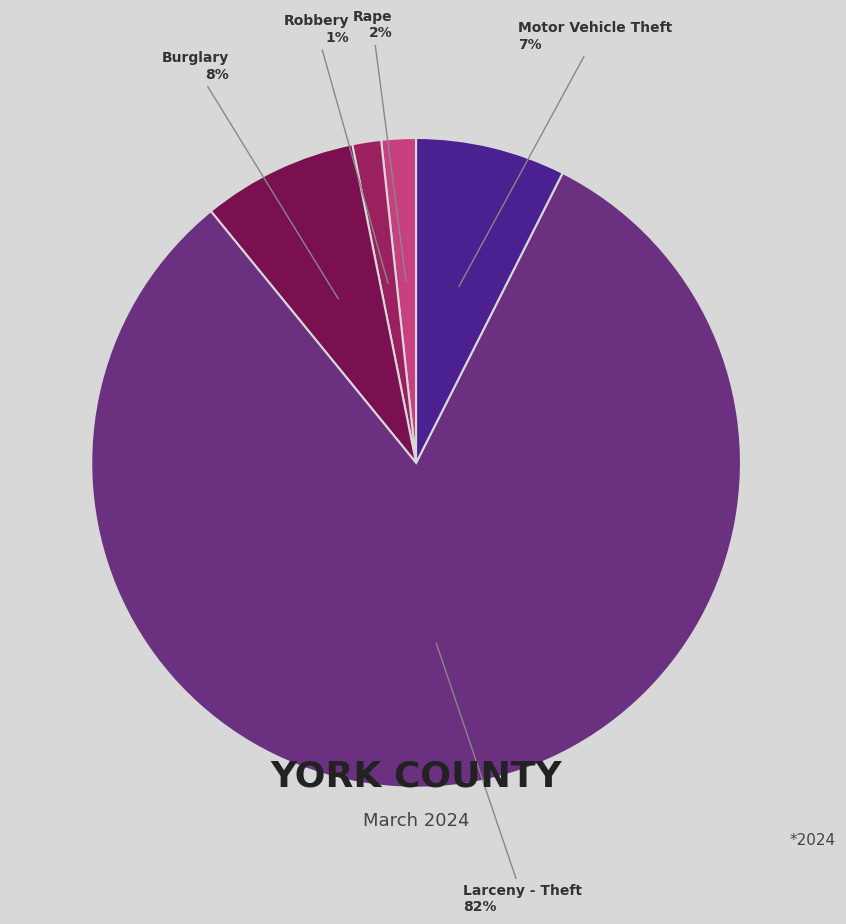

Is there any slice that represents more than half of the pie?

Yes